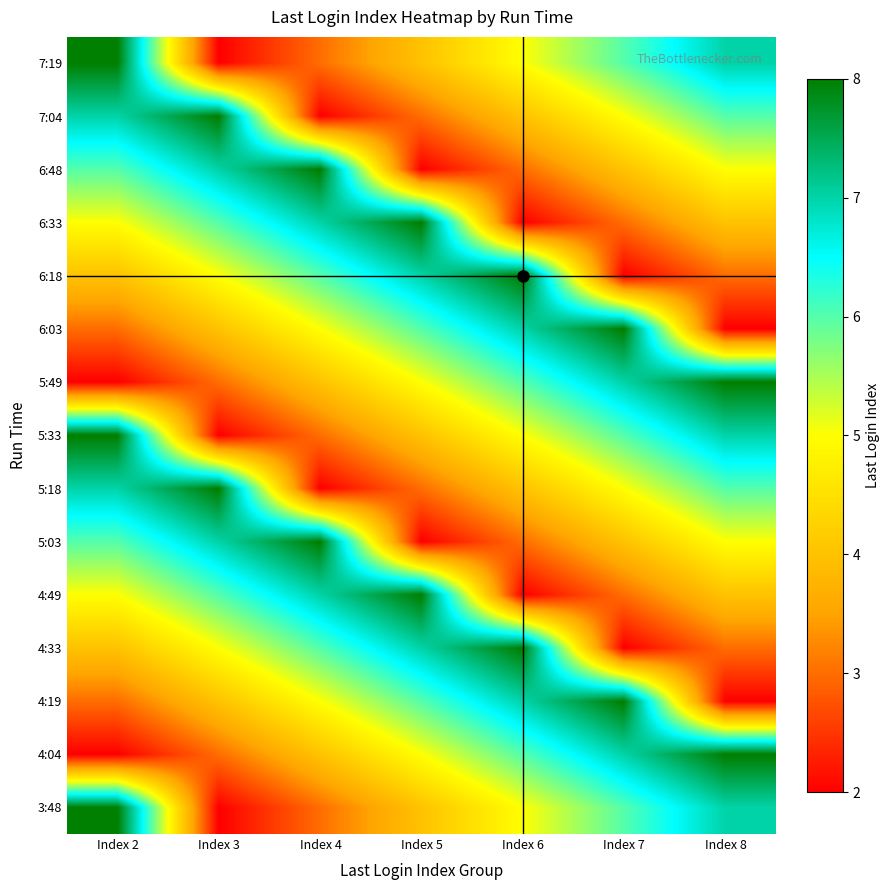

At Index 7, list the series in order from largest to smallest.

4:19, 6:03, 4:04, 5:49, 3:48, 5:33, 7:19, 5:18, 7:04, 5:03, 6:48, 4:49, 6:33, 4:33, 6:18